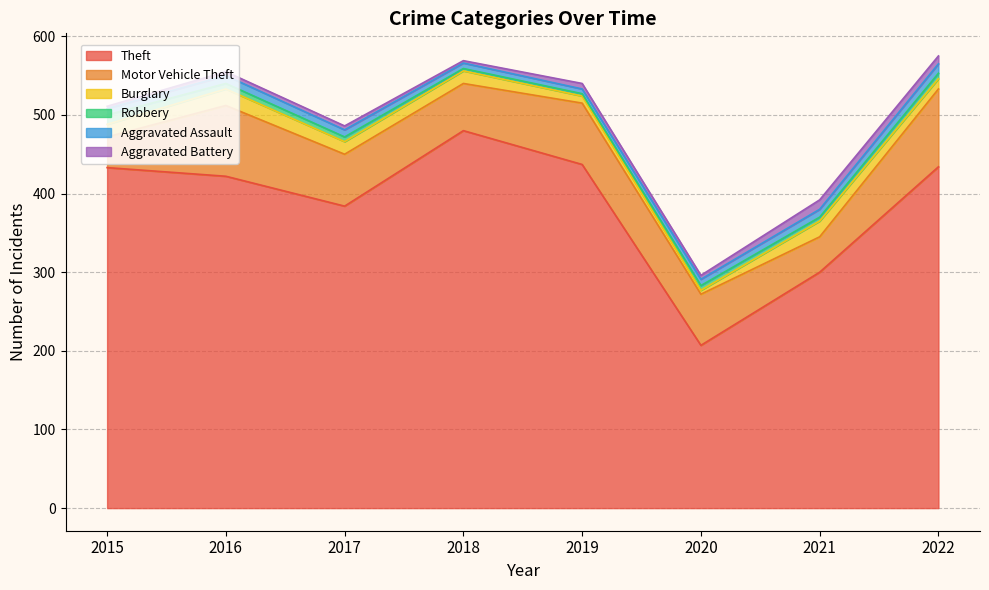

What is the maximum value for Motor Vehicle Theft?

99